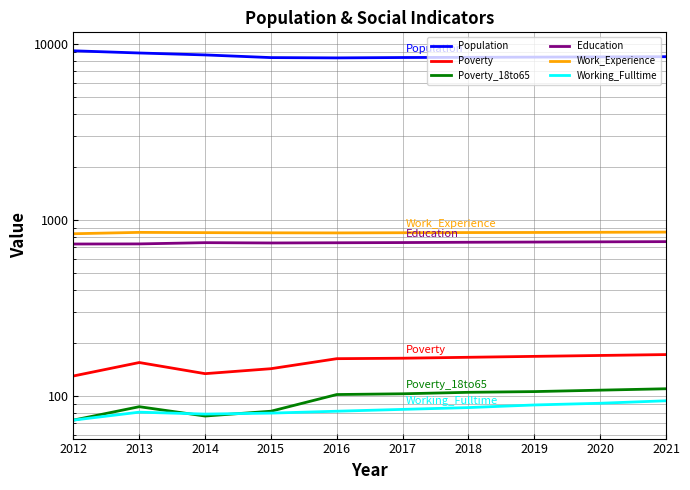

Which series ends up on top after the final intersection of Poverty_18to65 and Working_Fulltime?

Poverty_18to65